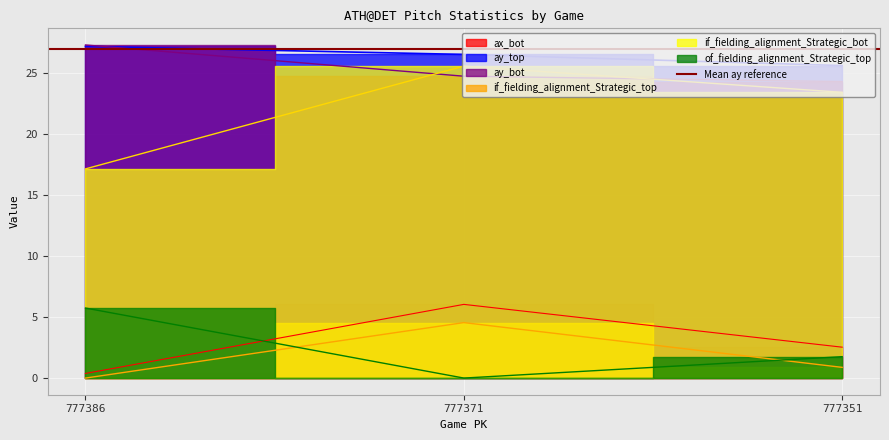

Rank the series at 777351 from highest to lowest value.

ay_top, ay_bot, if_fielding_alignment_Strategic_bot, ax_bot, of_fielding_alignment_Strategic_top, if_fielding_alignment_Strategic_top